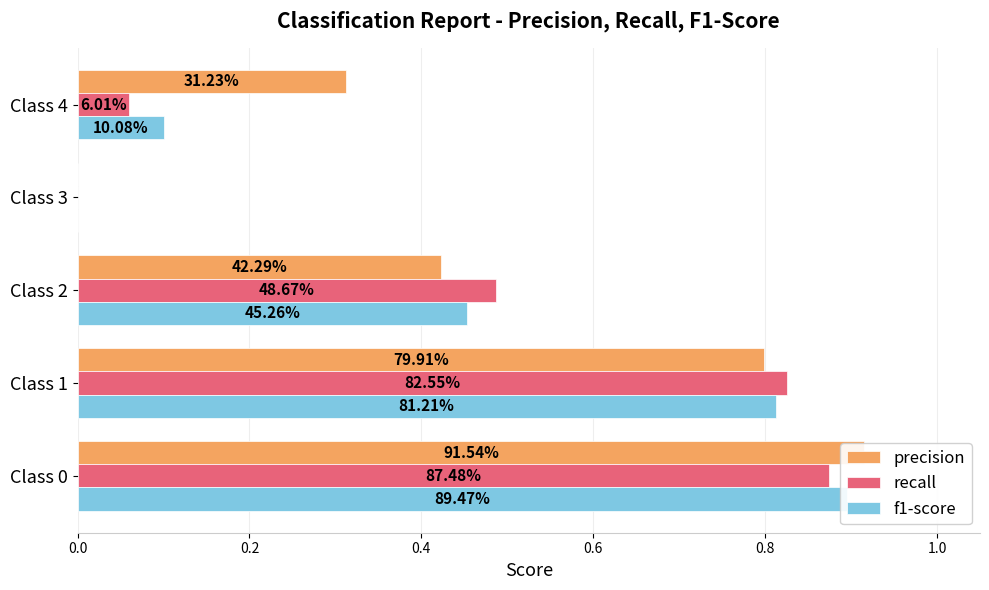

Which series has the largest total across all categories?

precision